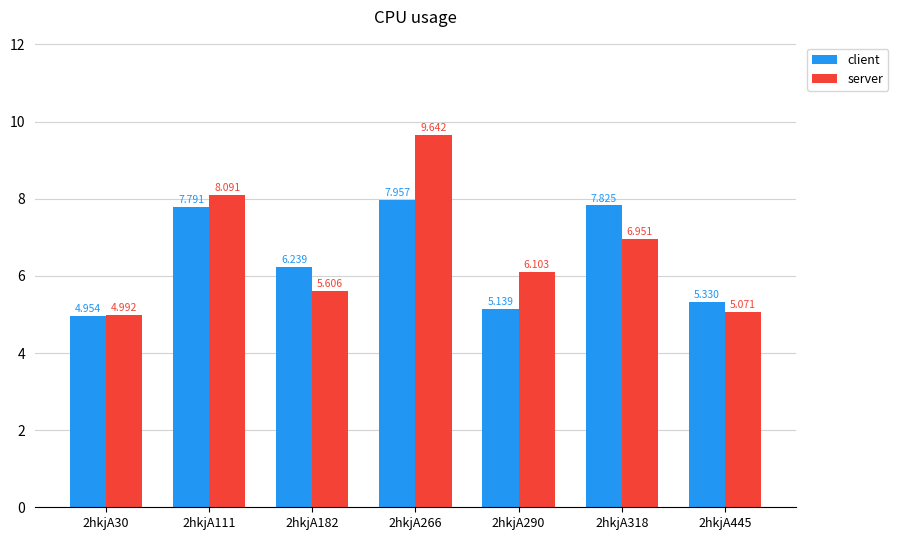

Rank the series at 2hkjA111 from lowest to highest value.

client, server